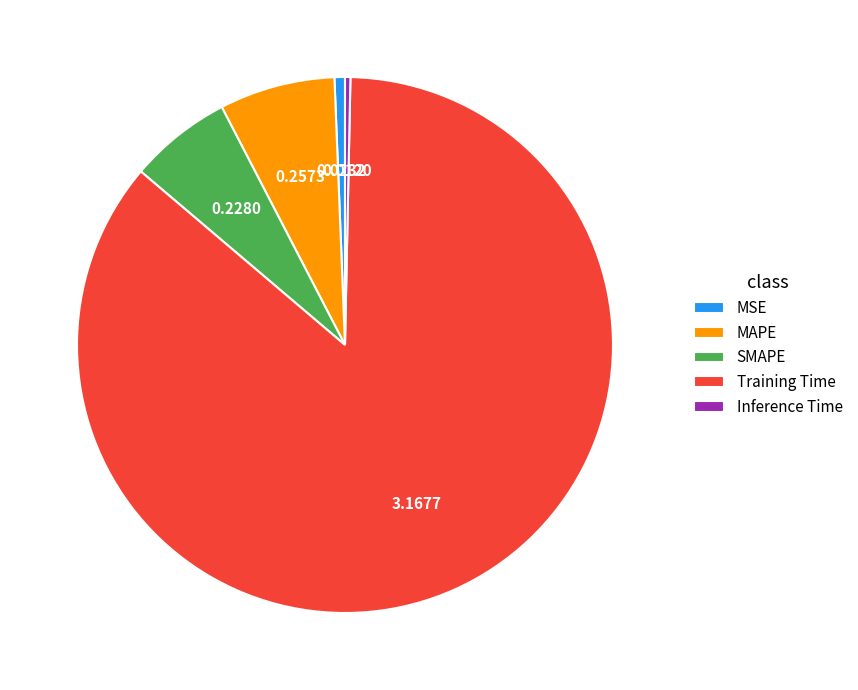

Combined, do Training Time and MAPE account for over 50%?

Yes